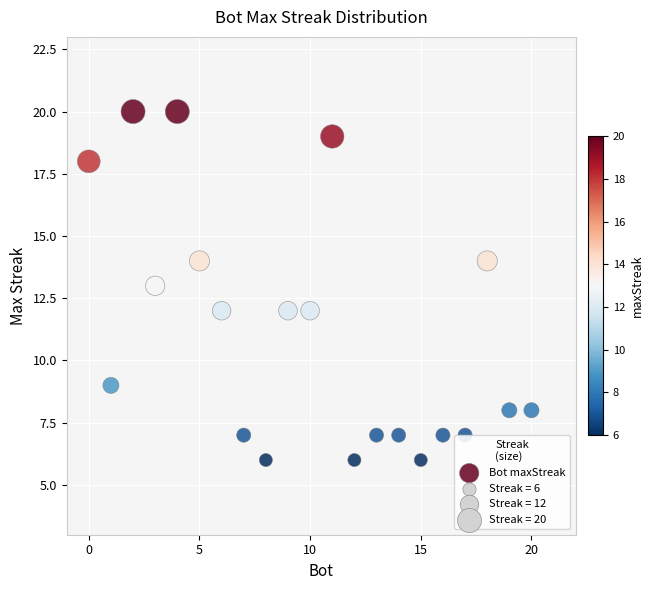

What is the range of Y values (max minus min)?

14